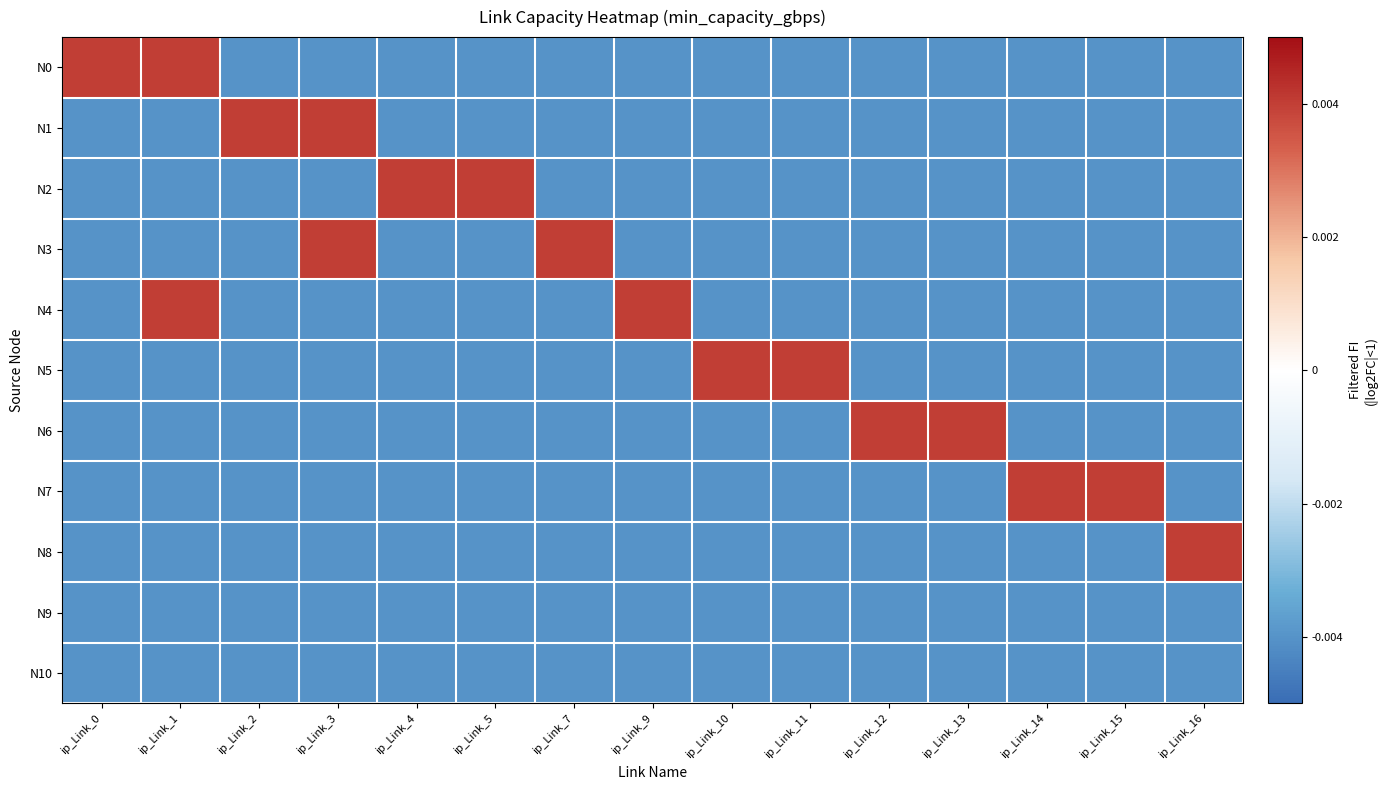

Rank the series at ip_Link_1 from highest to lowest value.

N0, N4, N1, N2, N3, N5, N6, N7, N8, N9, N10